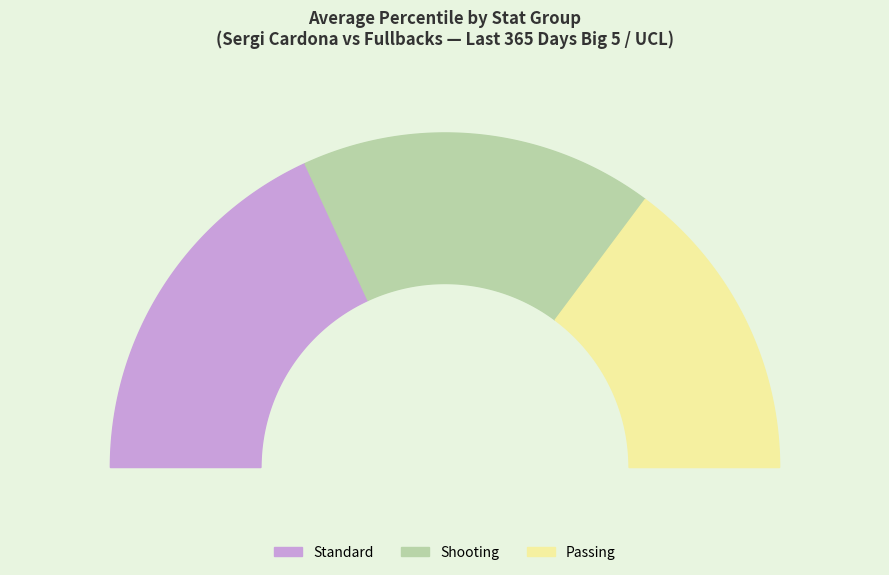

Is Miscellaneous Stats the majority of the pie?

No